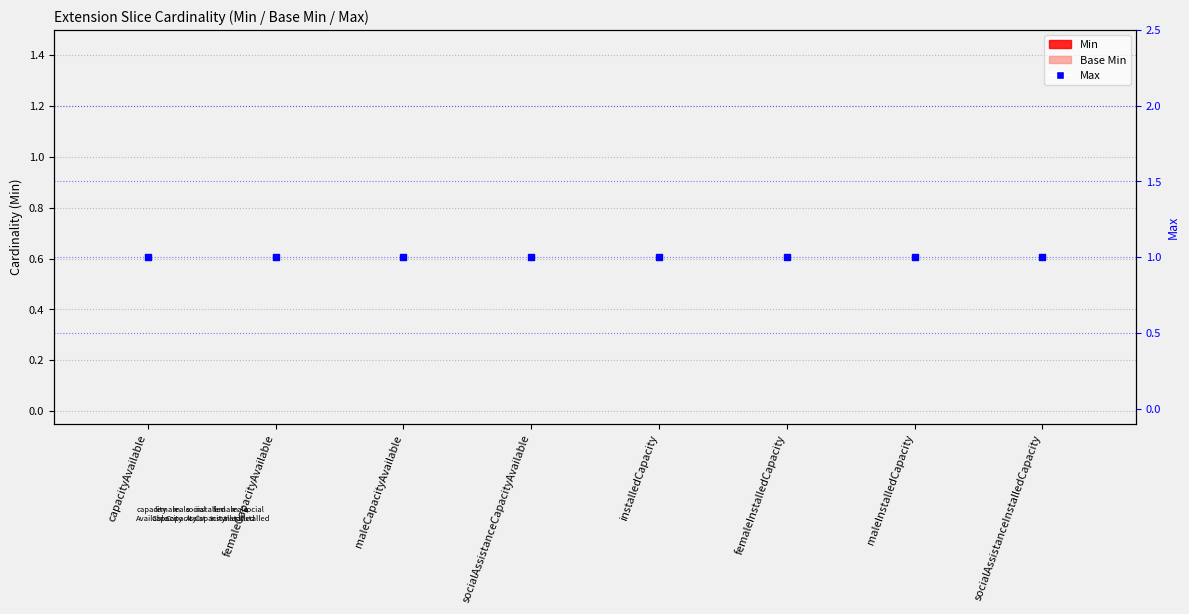

Which series reaches the maximum Y coordinate?

Max